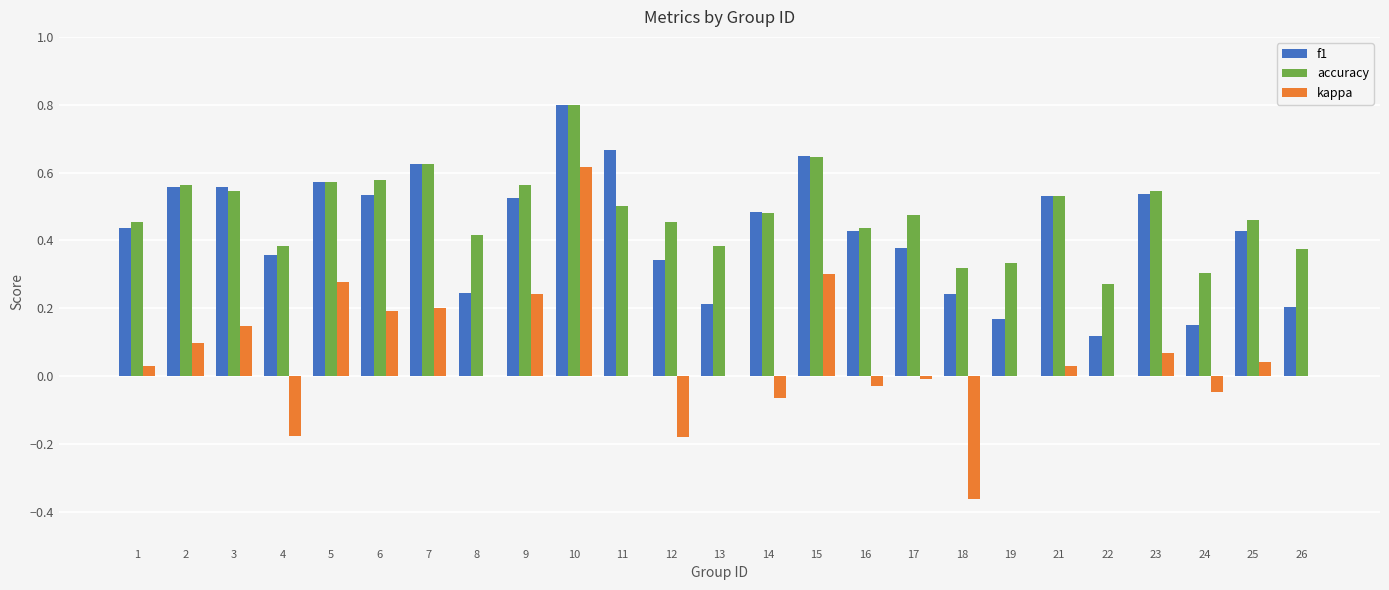

How many distinct data groups are displayed?

3